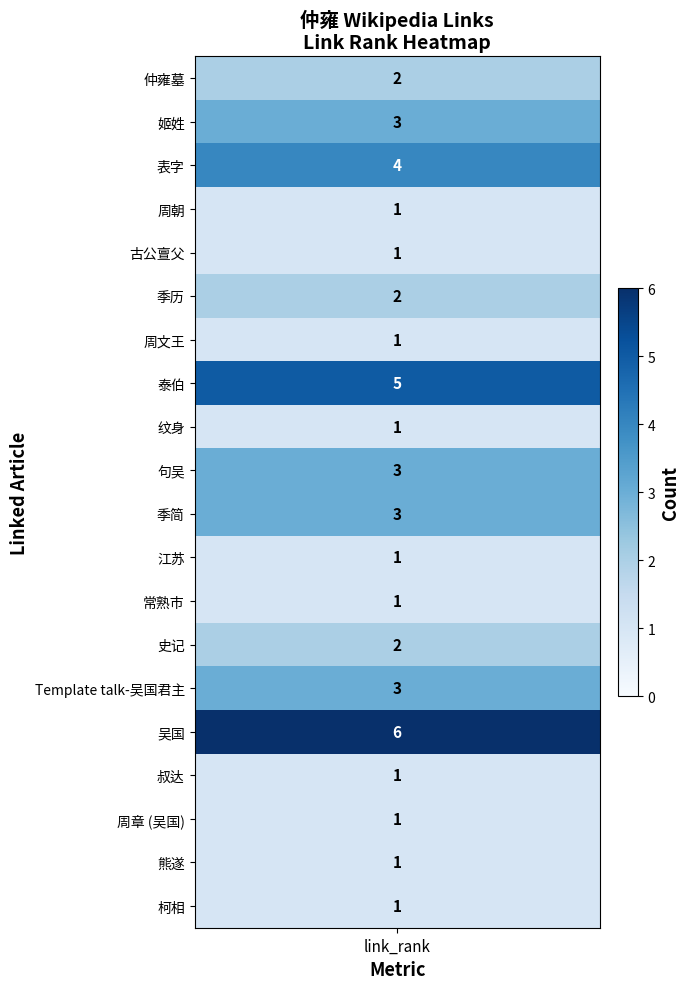

Rank the categories by 仲雍墓 value from lowest to highest.

3, 4, 6, 8, 11, 12, 16, 17, 18, 19, 0, 5, 13, 1, 9, 10, 14, 2, 7, 15